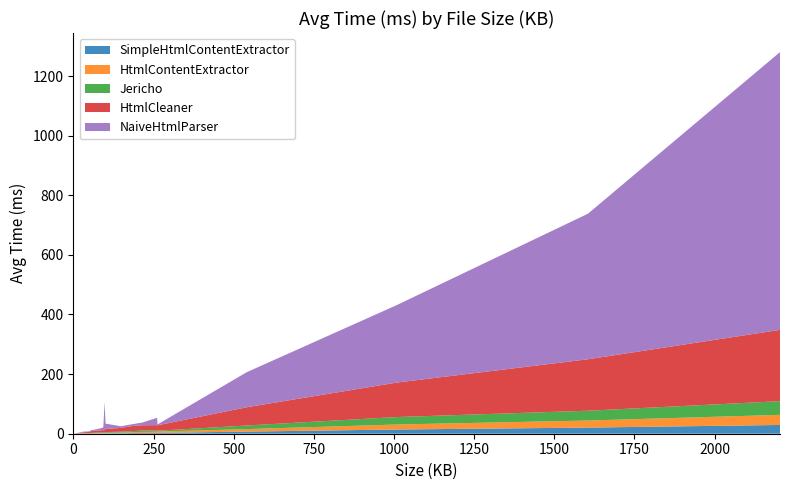

Reading left to right, extract all data points from this chart.

SimpleHtmlContentExtractor: 0=0.0	0=0.0	0=0.0	0=0.0	0=0.0	0=0.0	0=0.0	1=0.0	4=0.0	32=0.4	47=0.5	56=0.7	88=1.1	93=1.1	97=1.2	100=1.4	148=1.7	181=2.2	216=2.6	261=2.9	262=2.8	540=7.1	1008=14.1	1605=20.5	2204=29.4
HtmlContentExtractor: 0=0.0	0=0.0	0=0.0	0=0.0	0=0.0	0=0.0	0=0.0	1=0.0	4=0.1	32=0.5	47=0.7	56=0.9	88=1.3	93=1.5	97=1.4	100=1.7	148=2.1	181=2.7	216=3.7	261=3.7	262=4.5	540=8.4	1008=16.7	1605=23.8	2204=33.9
Jericho: 0=0.0	0=0.1	0=0.0	0=0.1	0=0.0	0=0.1	0=0.0	1=0.1	4=0.0	32=1.1	47=0.7	56=1.4	88=2.0	93=2.4	97=1.7	100=2.4	148=3.0	181=3.6	216=4.5	261=4.2	262=2.6	540=12.1	1008=25.1	1605=32.9	2204=45.9
HtmlCleaner: 0=0.0	0=0.1	0=0.1	0=0.1	0=0.1	0=0.1	0=0.1	1=0.3	4=0.3	32=2.9	47=3.9	56=6.0	88=7.5	93=6.8	97=7.9	100=10.6	148=12.8	181=16.9	216=17.6	261=18.1	262=18.2	540=61.2	1008=115.6	1605=172.7	2204=239.2
NaiveHtmlParser: 0=0.0	0=0.0	0=0.0	0=0.0	0=0.0	0=0.0	0=0.0	1=0.1	4=0.0	32=2.5	47=1.8	56=2.6	88=7.2	93=9.9	97=94.3	100=17.7	148=5.6	181=6.0	216=9.5	261=24.9	262=3.0	540=117.4	1008=259.8	1605=488.3	2204=931.8